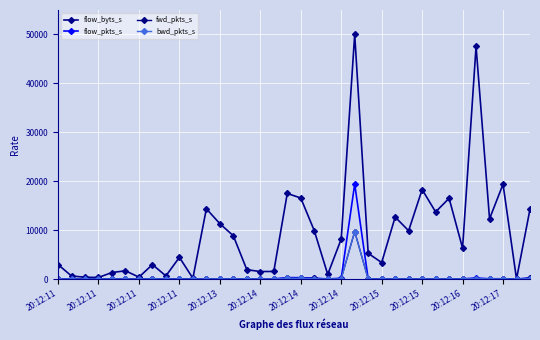

How many times do bwd_pkts_s and fwd_pkts_s cross each other?

5